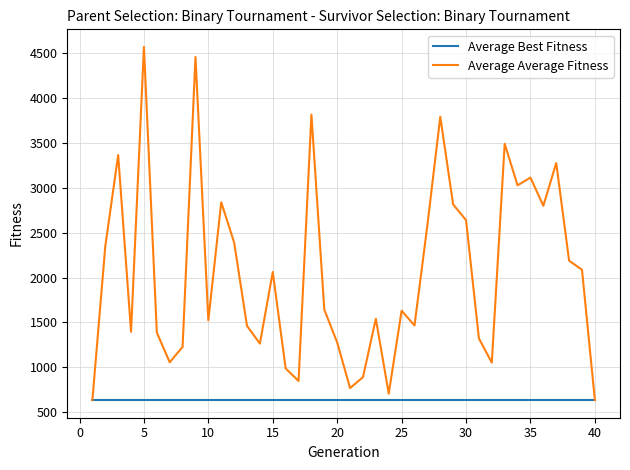

What is the smallest value displayed?

633.8